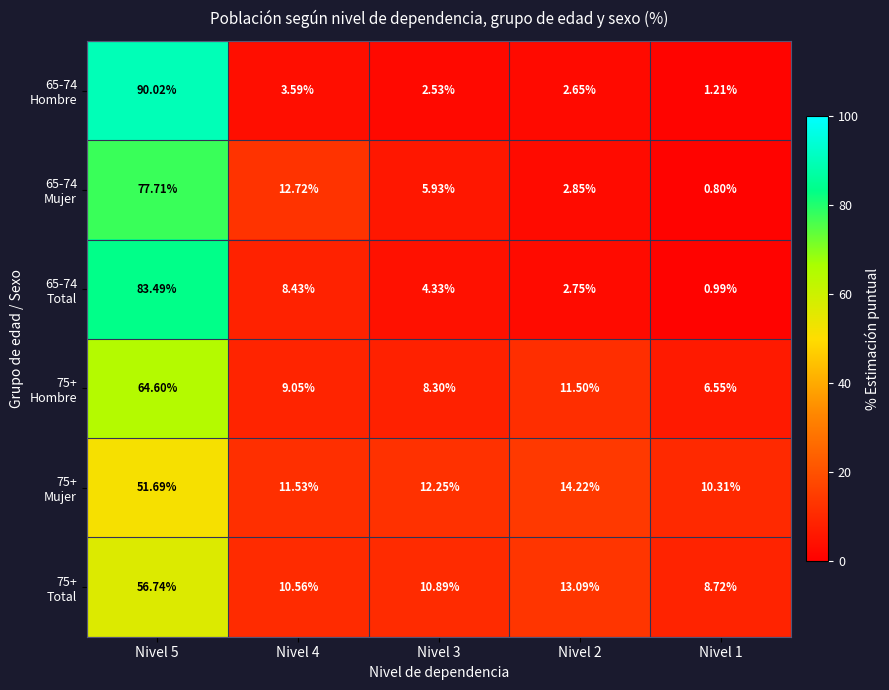

Which label corresponds to the largest value in the chart?

Nivel 5